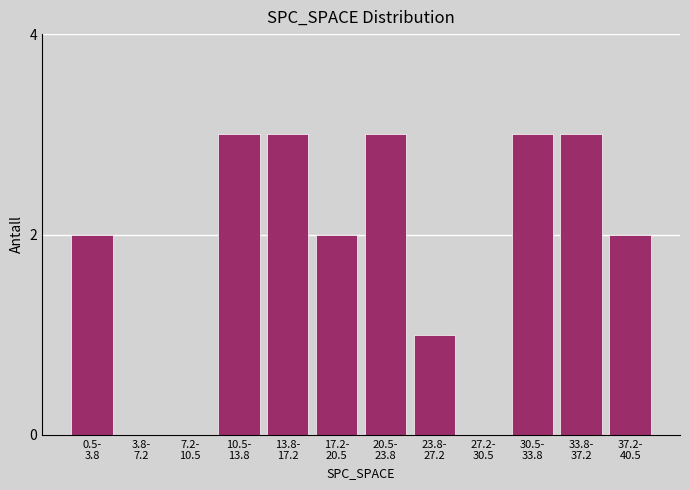

What is the greatest value displayed?

3